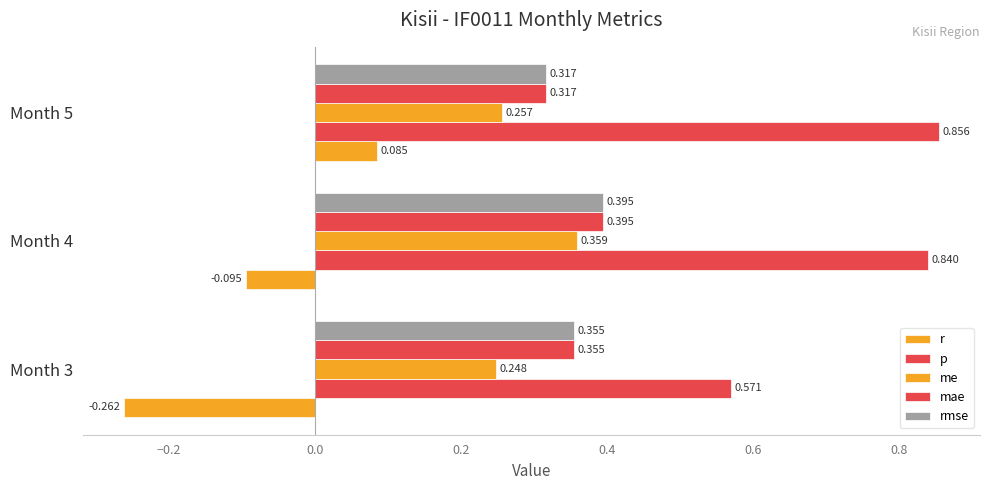

How many data points in r are above 0?

1